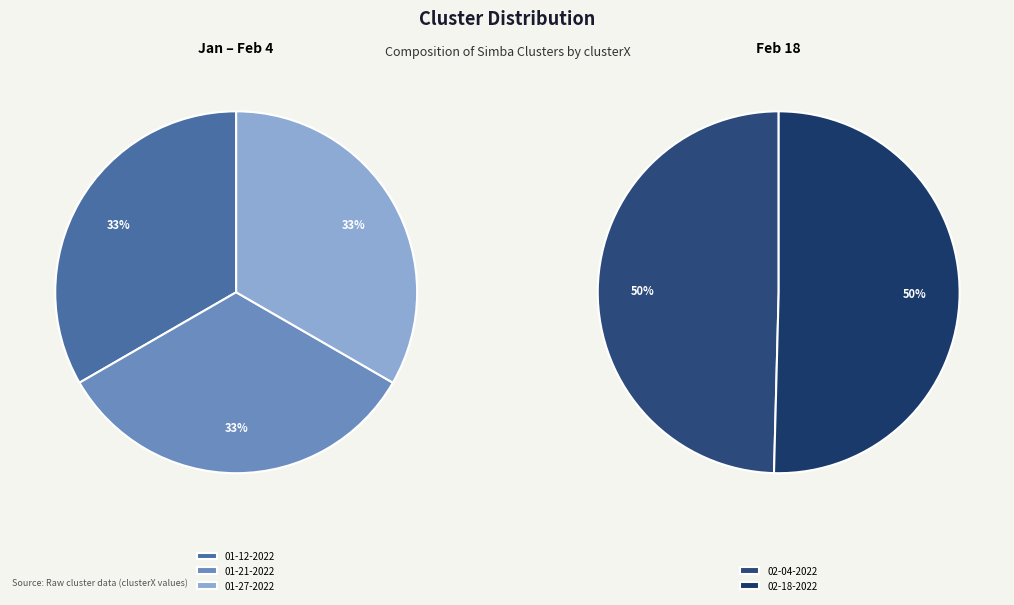

Which slice is the largest?

simba 02-18-2022.mat